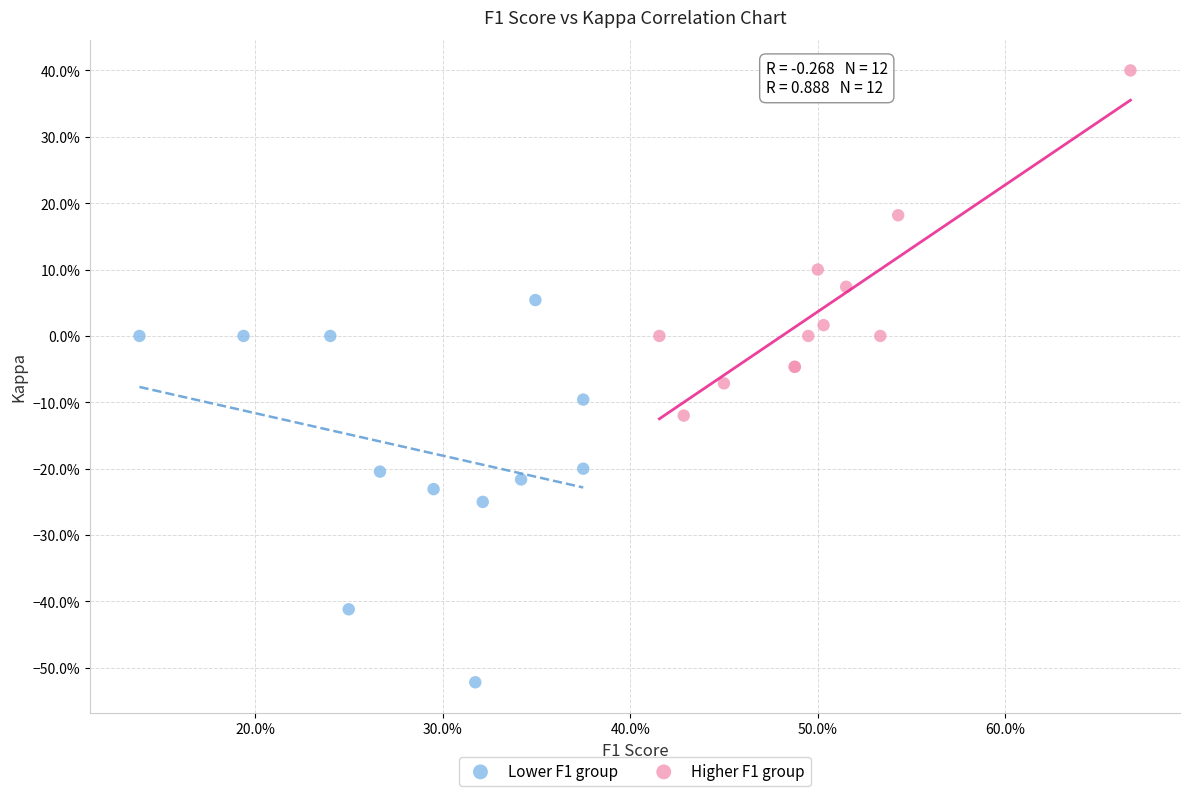

What are all the series names shown in the legend?

Lower F1 group, Higher F1 group